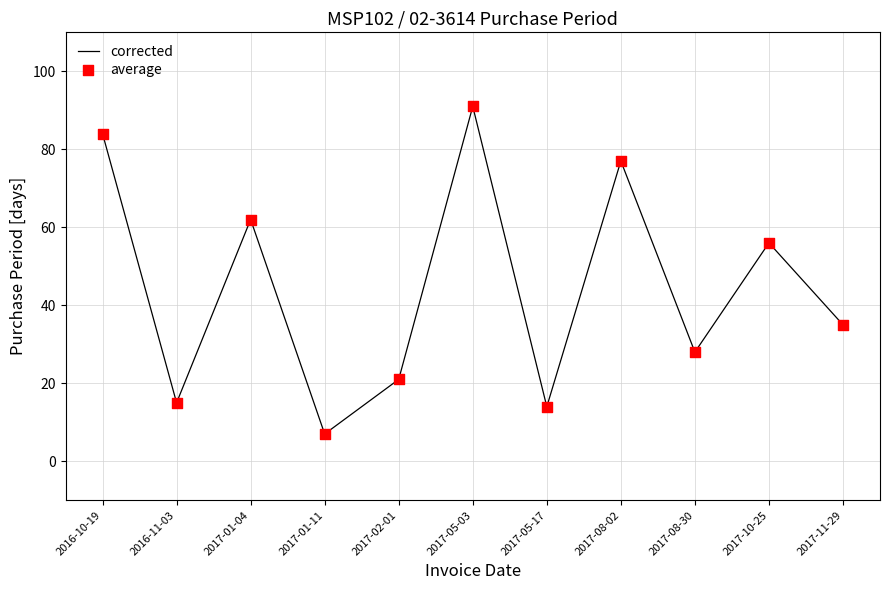

At which category does the chart reach its peak across all series?

2017-05-03